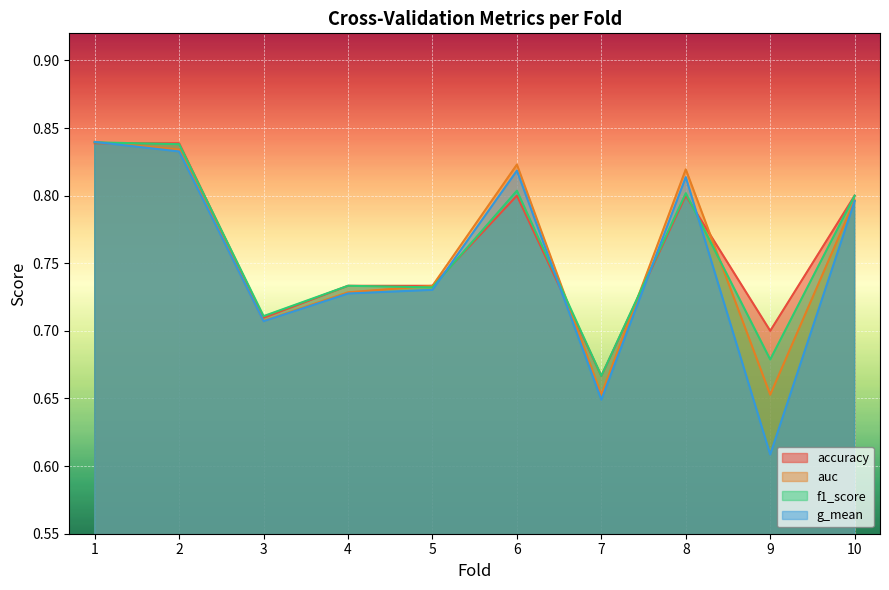

What is the average value of the auc series?

0.8